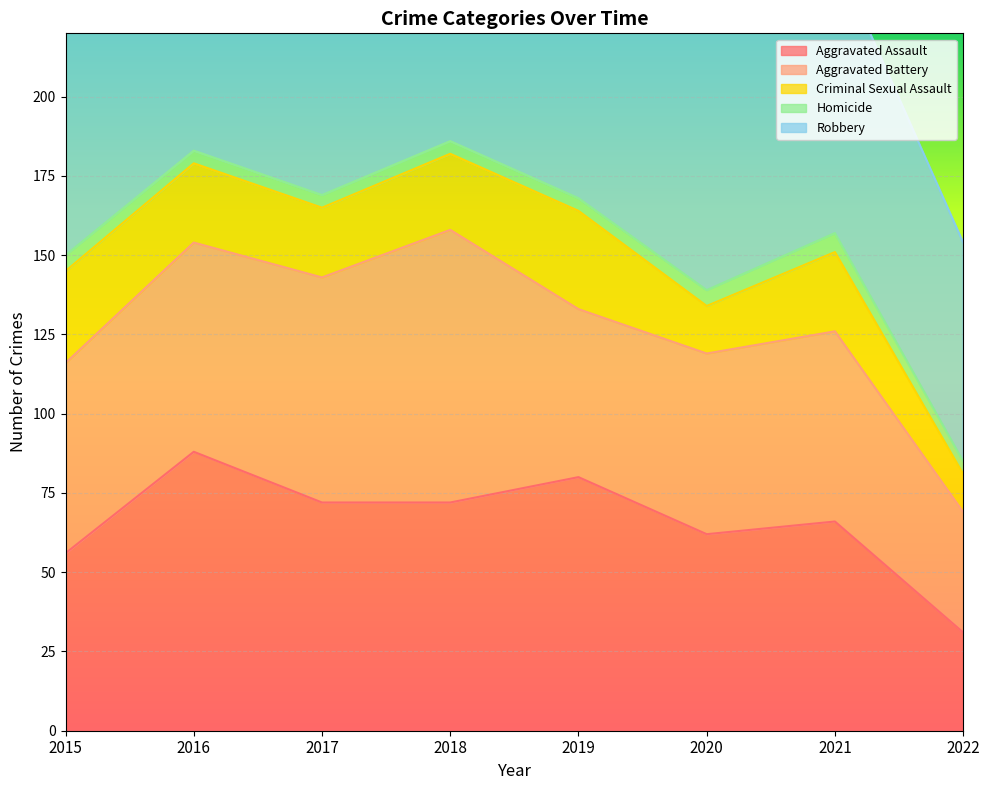

What is the lowest value of the Aggravated Assault series?

31